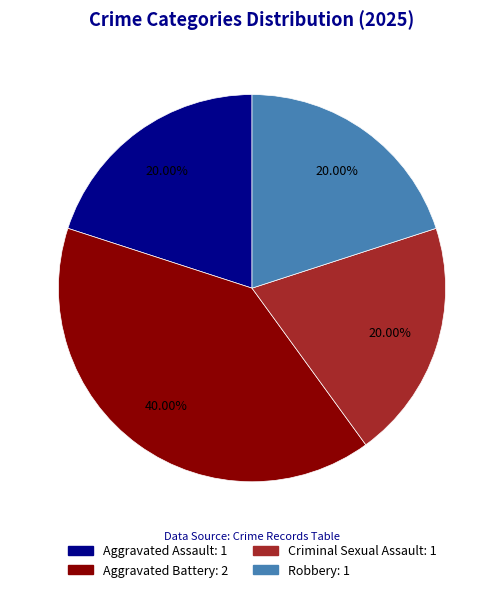

To the nearest percent, what is the combined percentage of Criminal Sexual Assault and Robbery?

40%